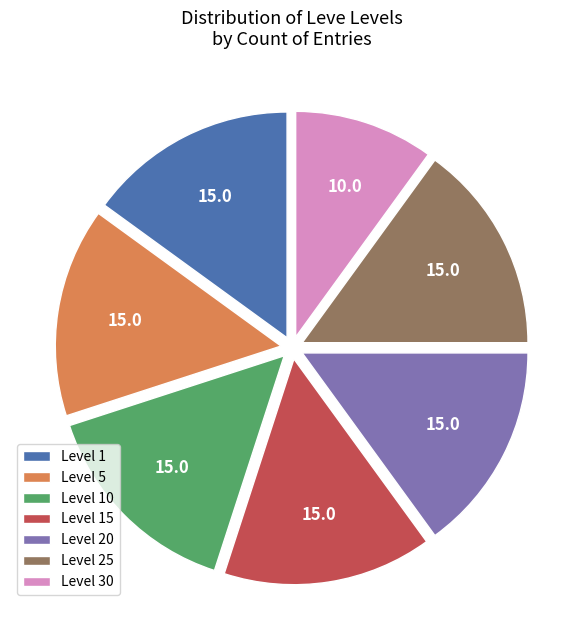

Which category has the smallest portion of the pie?

Level 30